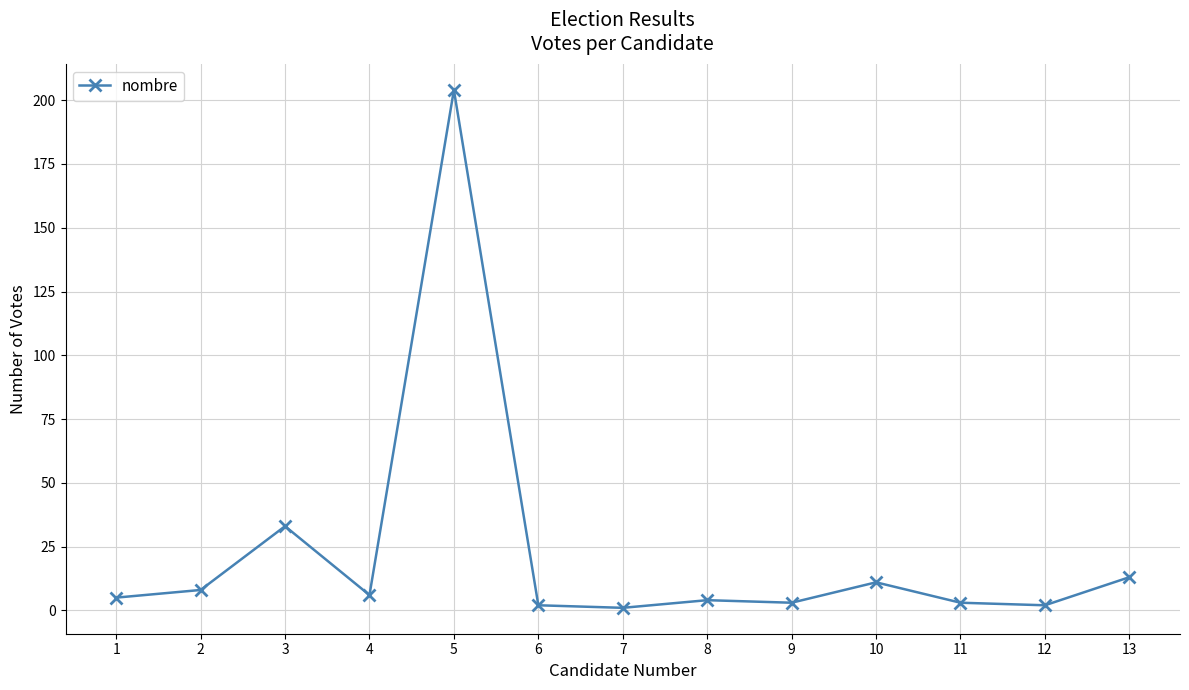

Is it true that the value at 10 is 19?

False